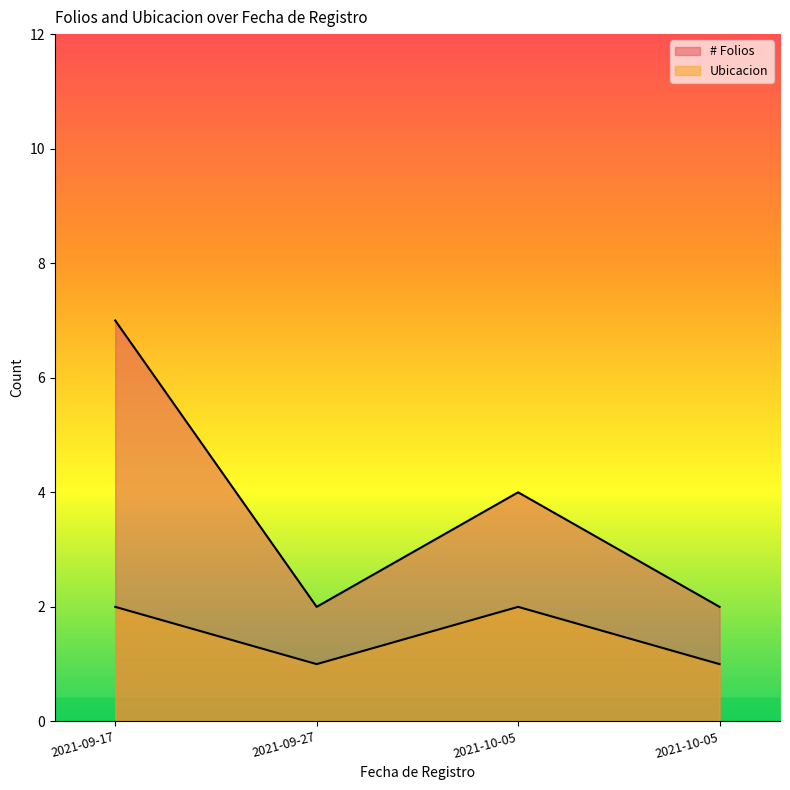

Which category has the highest value in the Ubicacion series?

2021-09-17